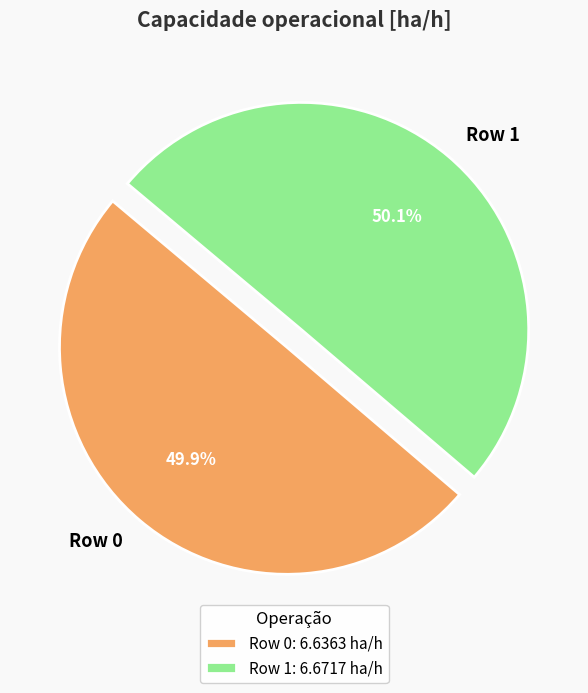

To the nearest percent, what is the average slice percentage?

50%